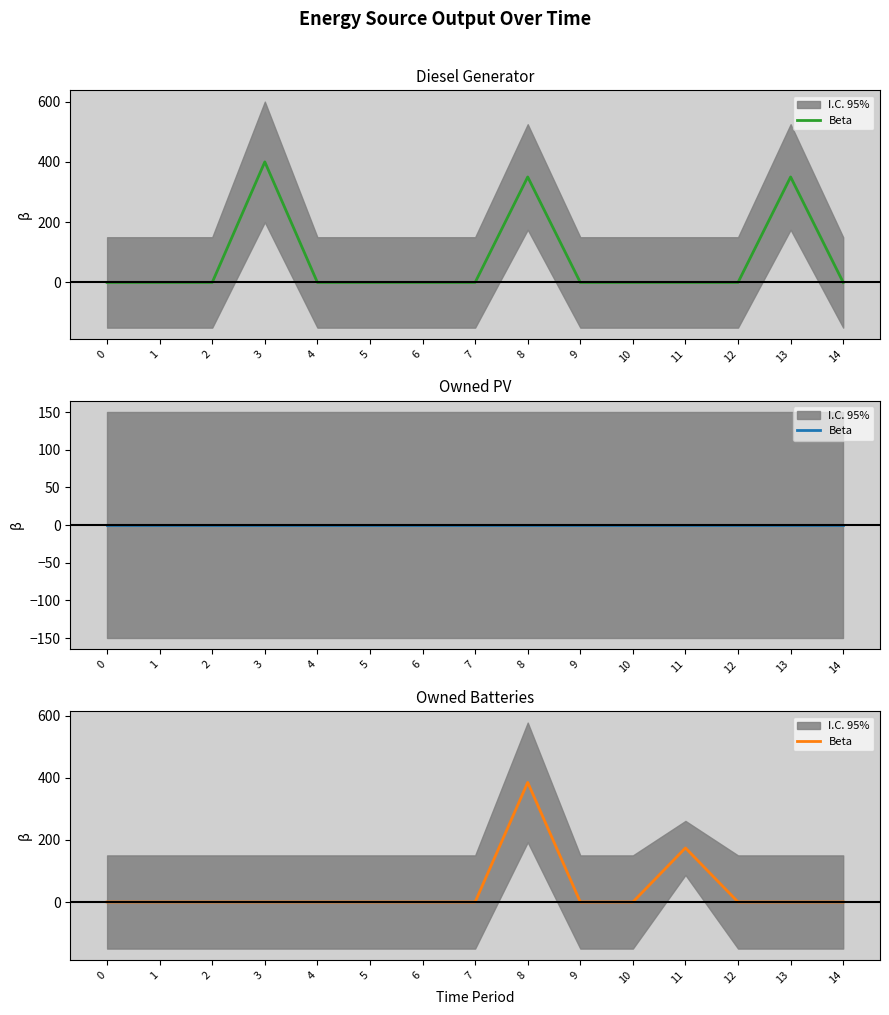

Which label corresponds to the largest value in the chart?

8